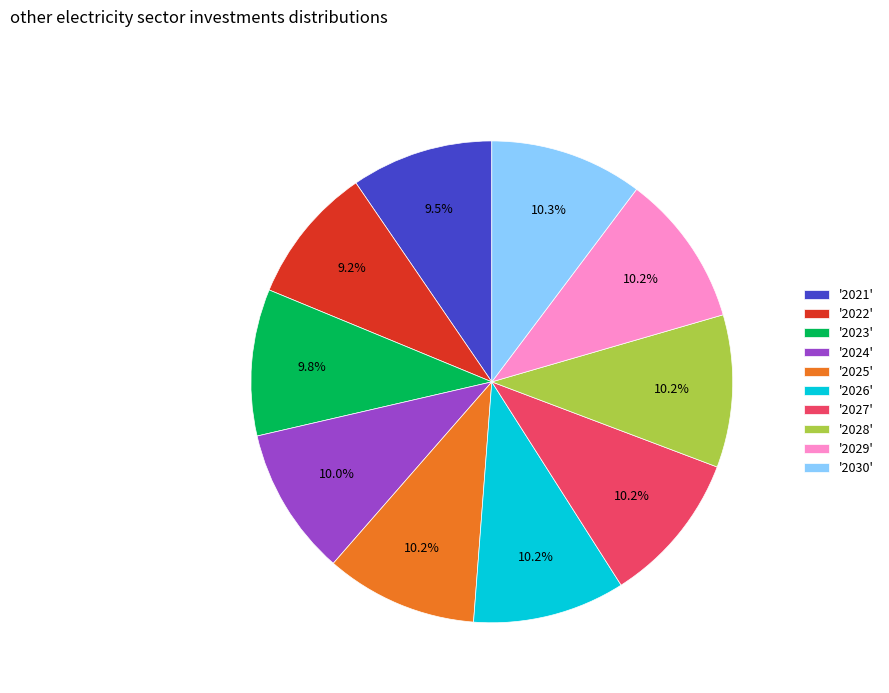

Which has a higher value, '2027' or '2021'?

'2027'